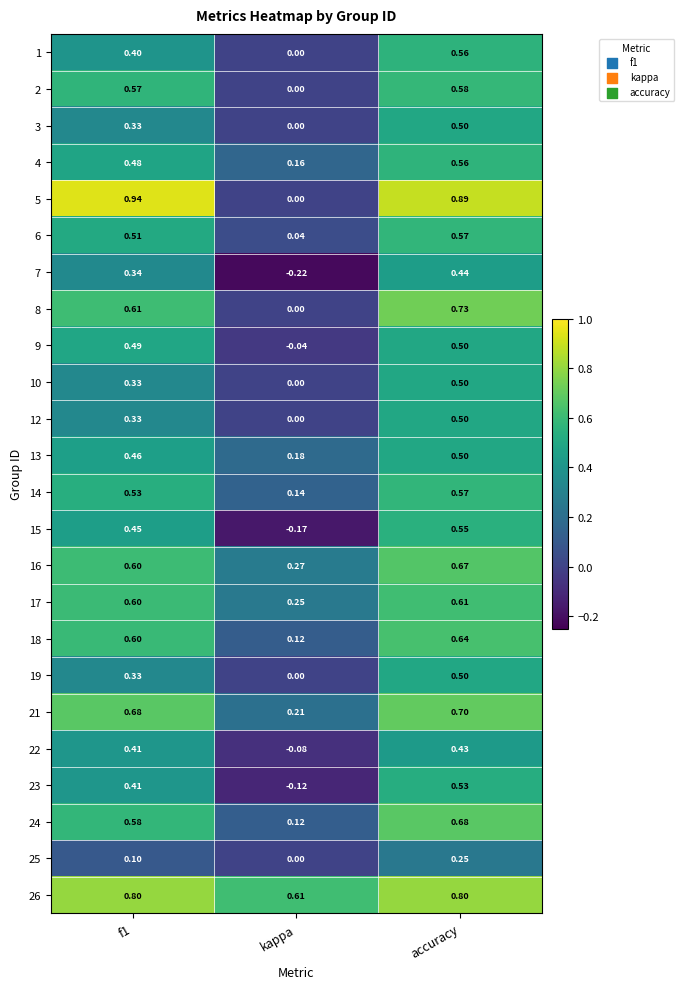

Is the value of 18 at kappa greater than the value of 3 at kappa?

Yes